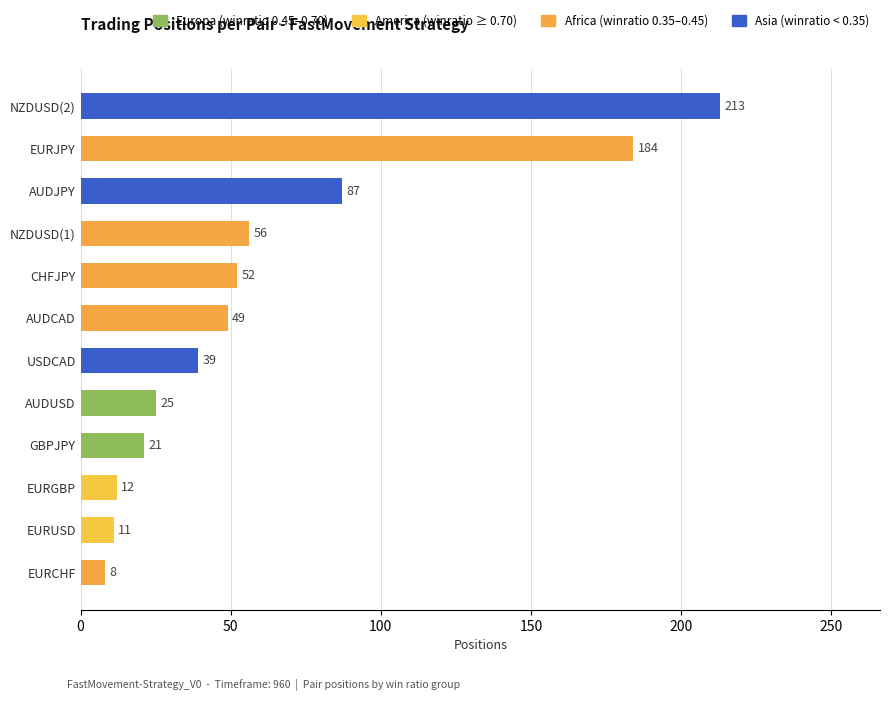

Reading bottom to top, transcribe all the data shown in this chart.

EURCHF=8	EURUSD=11	EURGBP=12	GBPJPY=21	AUDUSD=25	USDCAD=39	AUDCAD=49	CHFJPY=52	NZDUSD(1)=56	AUDJPY=87	EURJPY=184	NZDUSD(2)=213